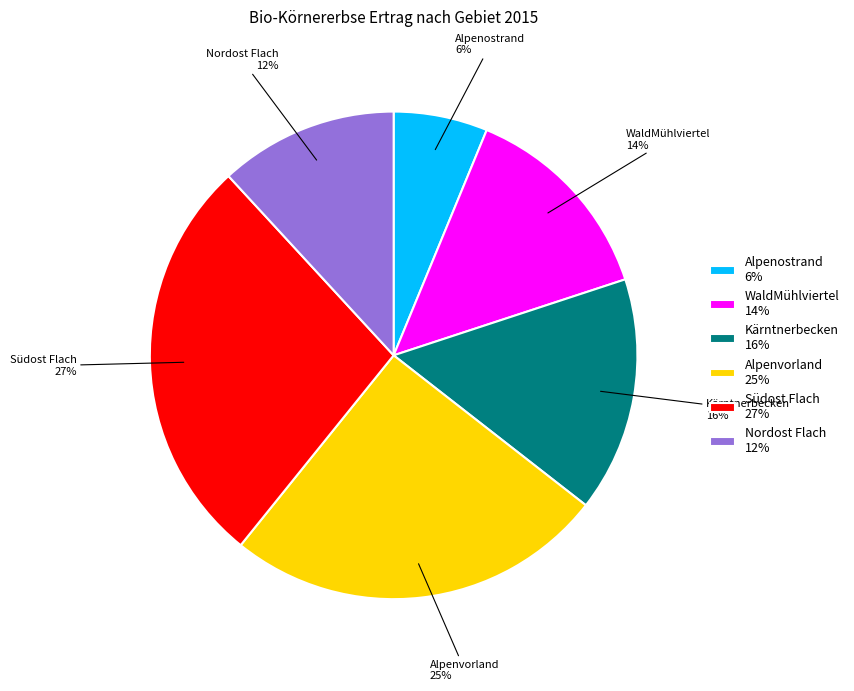

Does Alpenvorland account for over 50% of the chart?

No